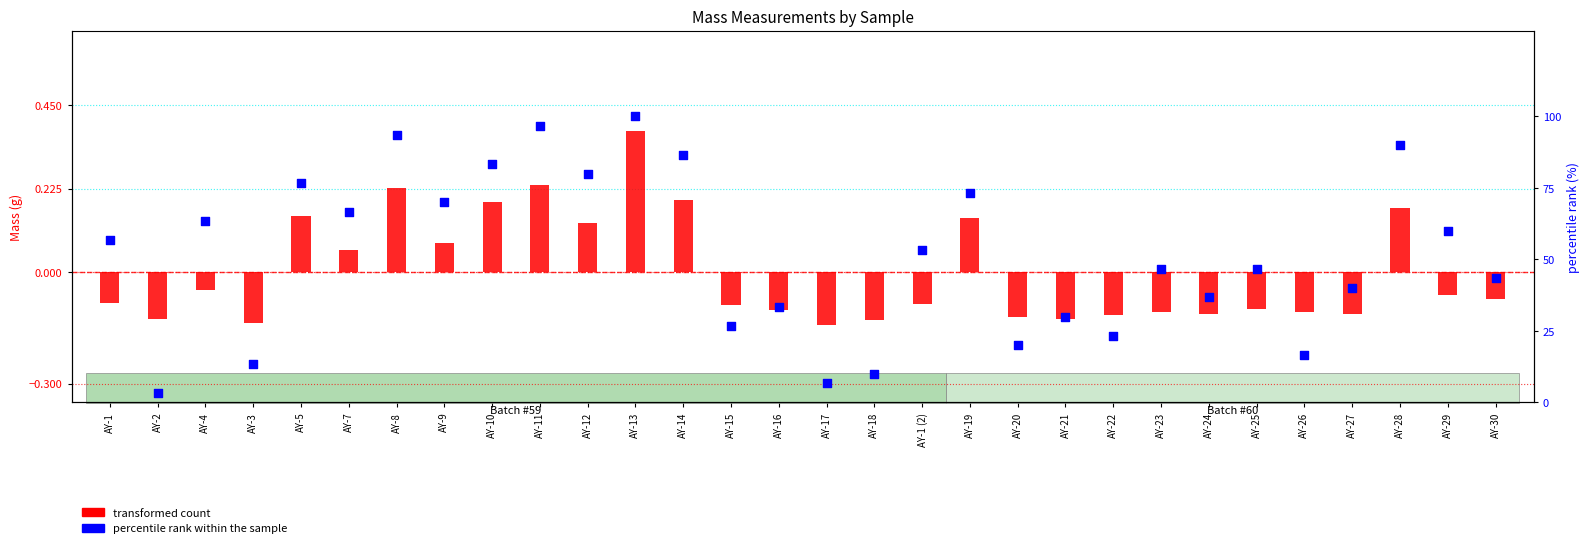

At how many categories does at least one series exceed 67?

10